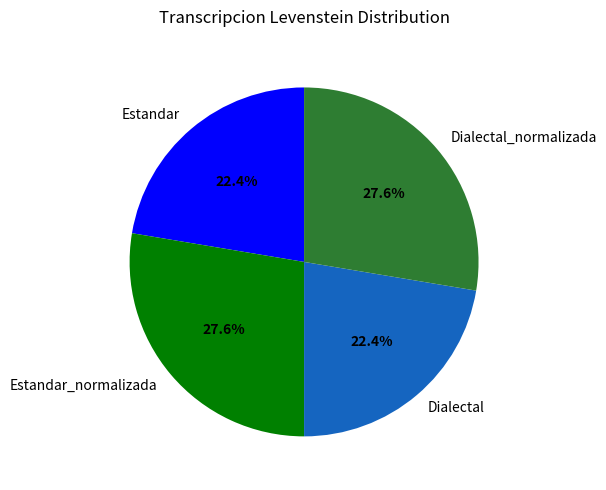

True or false: Estandar accounts for 22% of the total.

True